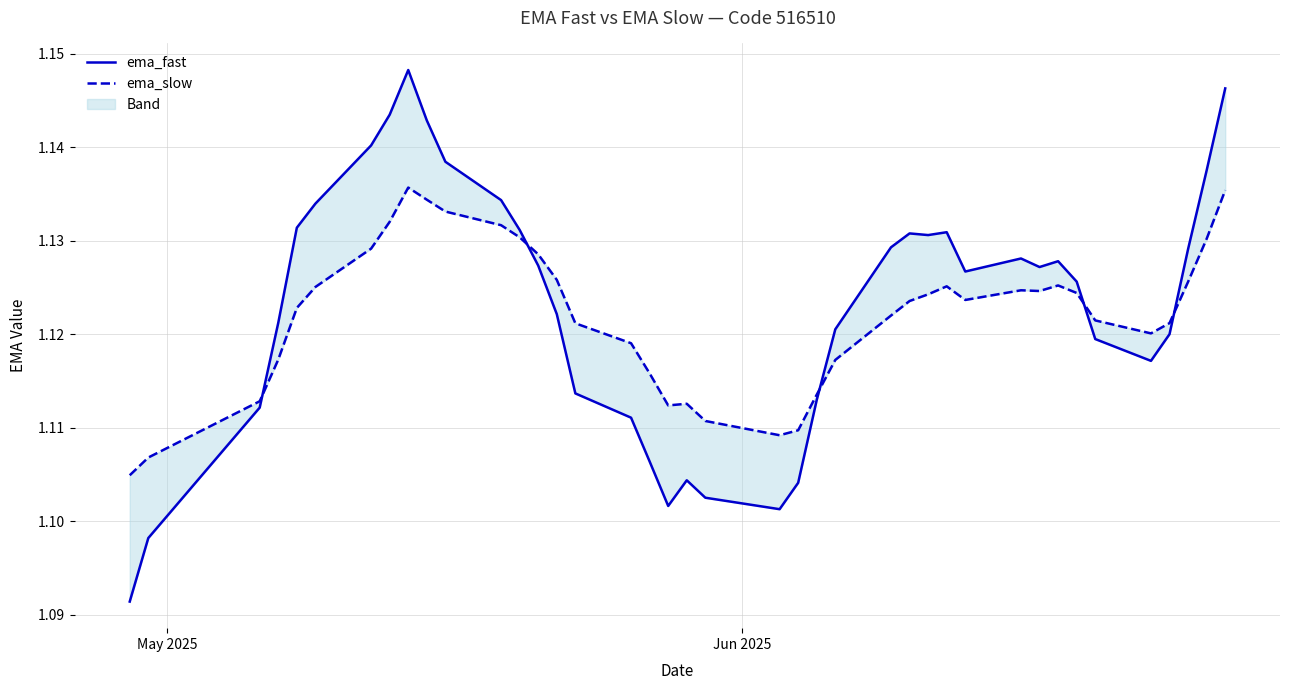

Rank the series by their average value, from highest to lowest.

ema_fast, ema_slow